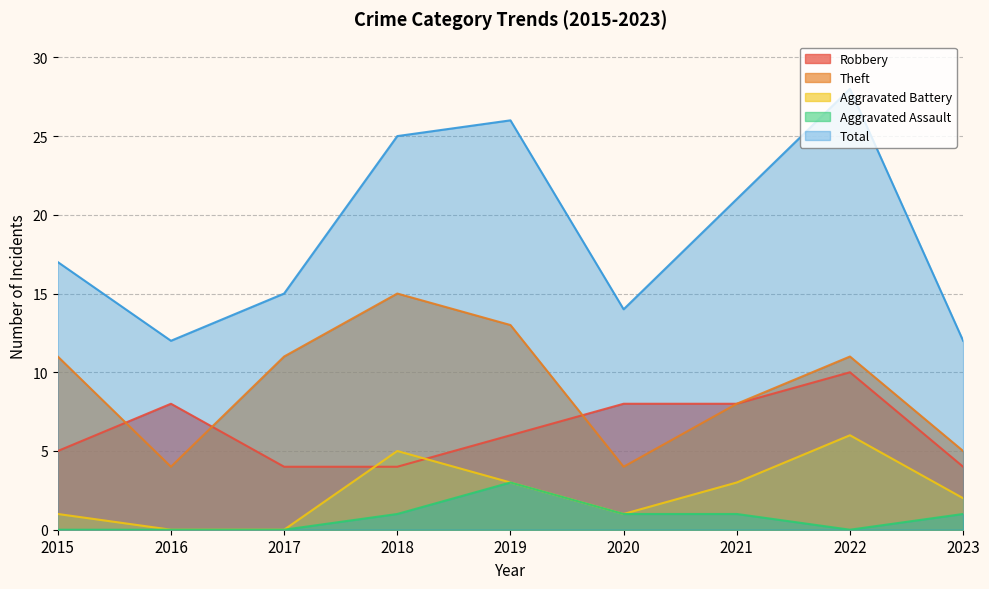

True or false: Aggravated Assault and Total intersect in this chart.

False